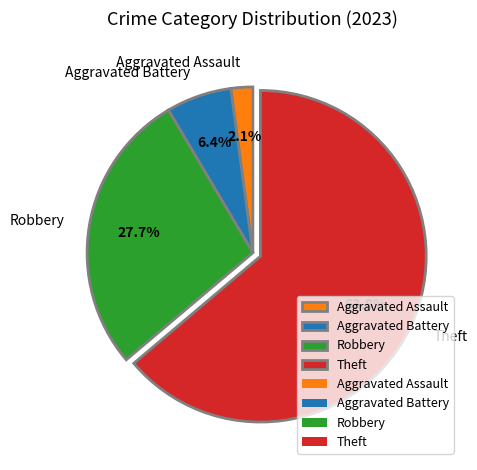

Do Aggravated Assault and Theft together represent more than half of the pie?

Yes